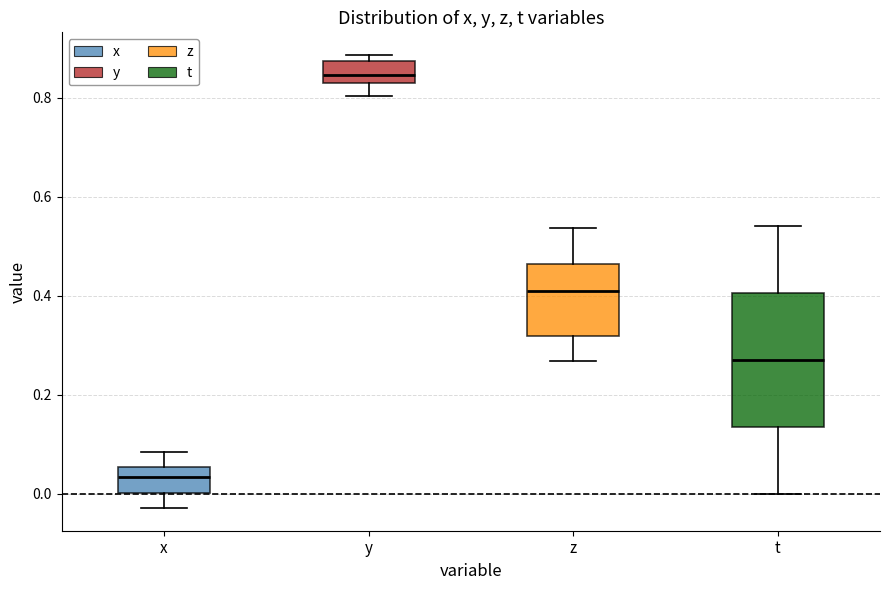

Which box has the lowest median line?

x